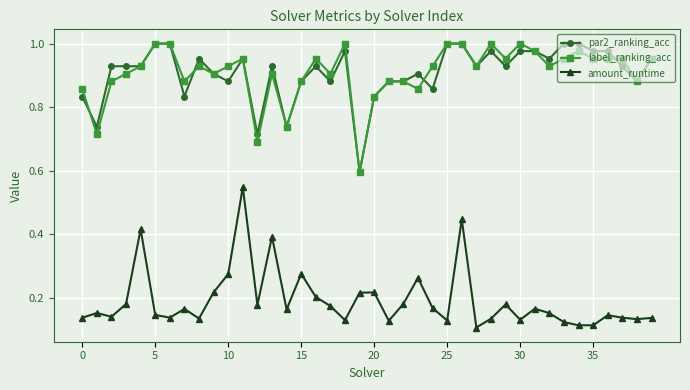

True or false: amount_runtime and label_ranking_acc cross at least once.

False